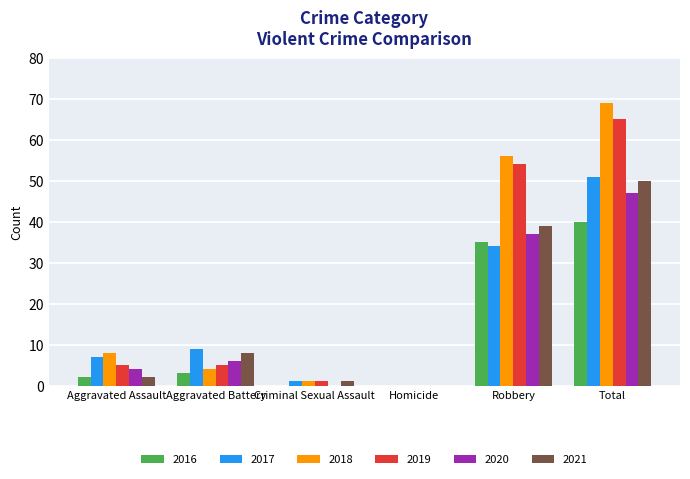

What is the difference between the 2017 values at Robbery and Criminal Sexual Assault?

33